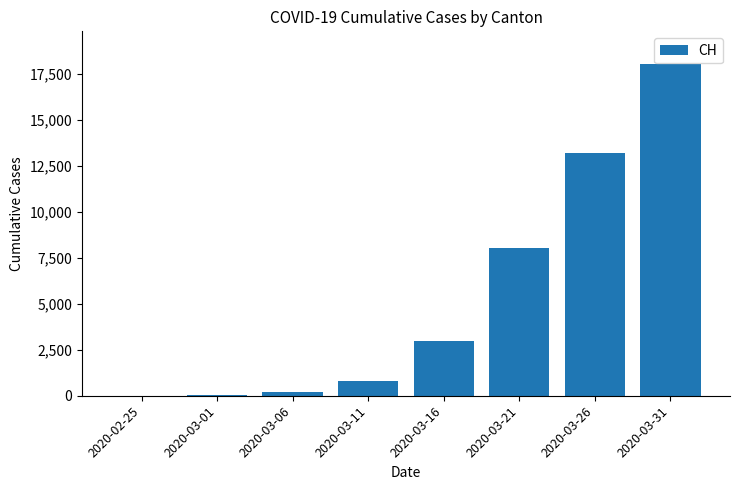

What is the greatest value displayed?

17996